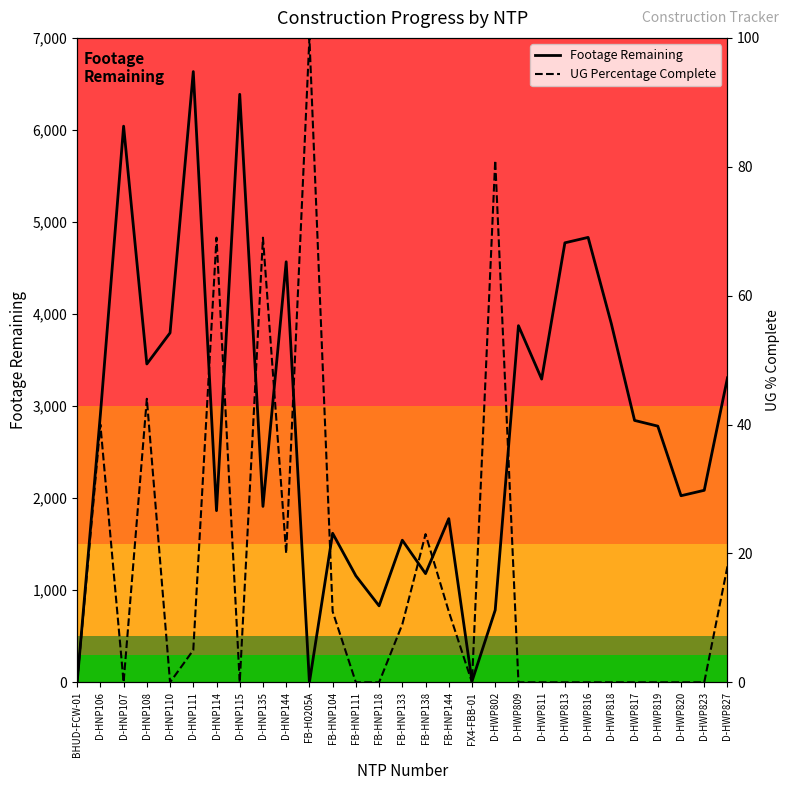

What is the greatest value displayed?

6634